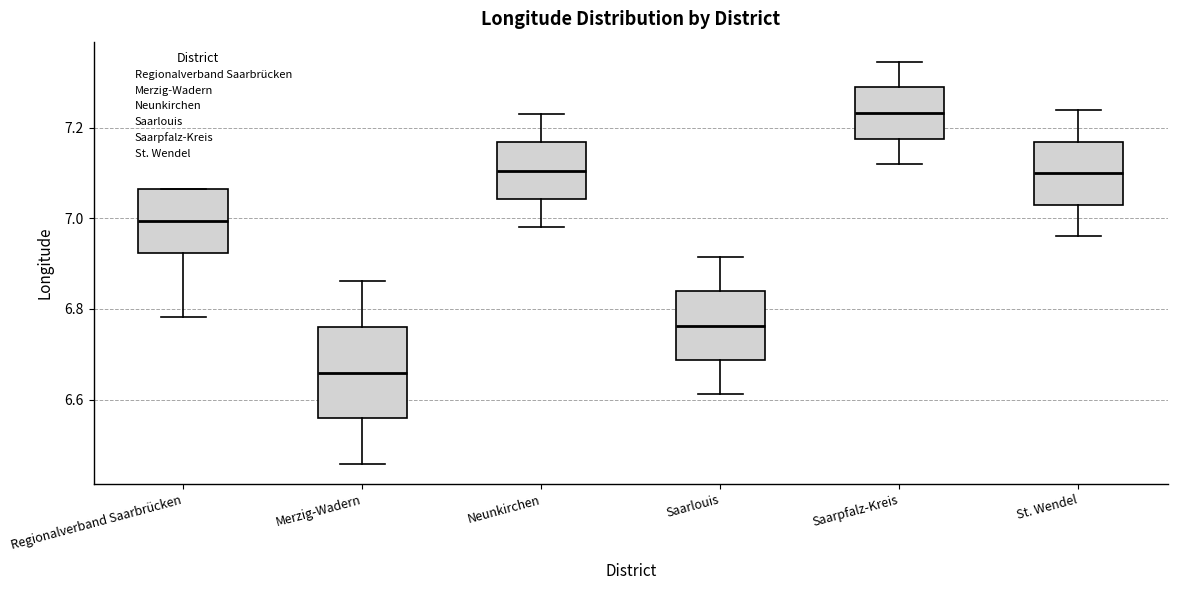

Reading left to right, transcribe this box plot: for each box, give where its median line is, the range the box spans, and where its two whiskers end, as read against the y-axis. The values are not printed on the chart, so give them approximately, as read against the axis.

Regionalverband Saarbrücken: median 7.00, box 6.92 to 7.06, whiskers 6.78 to 7.06
Merzig-Wadern: median 6.66, box 6.56 to 6.76, whiskers 6.46 to 6.86
Neunkirchen: median 7.10, box 7.04 to 7.16, whiskers 6.98 to 7.24
Saarlouis: median 6.76, box 6.68 to 6.84, whiskers 6.62 to 6.92
Saarpfalz-Kreis: median 7.24, box 7.18 to 7.28, whiskers 7.12 to 7.34
St. Wendel: median 7.10, box 7.04 to 7.16, whiskers 6.96 to 7.24